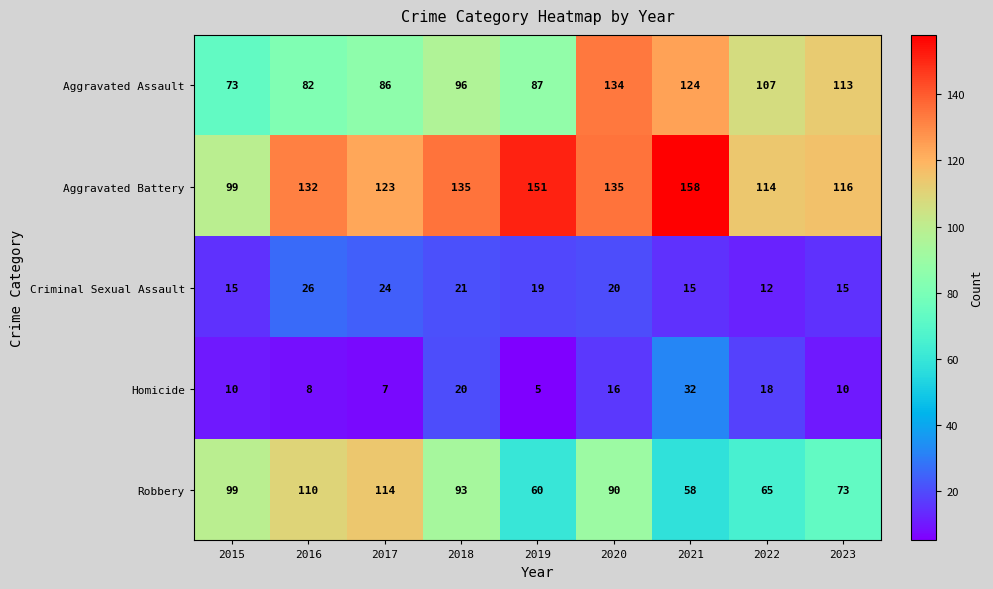

Count the number of data series in this chart.

5